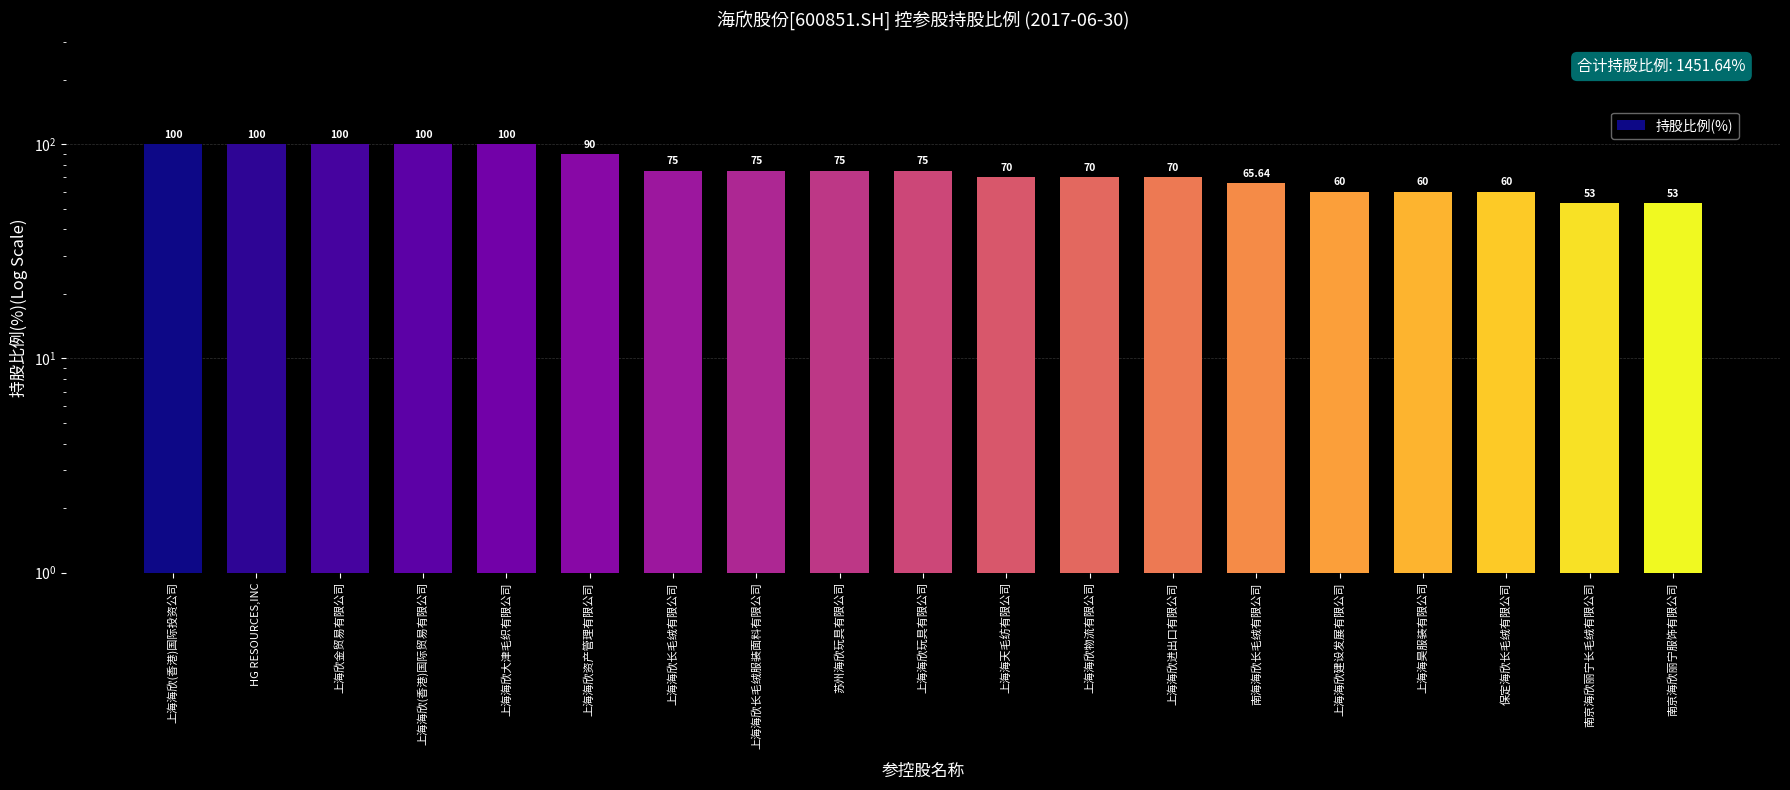

The value at 上海海昊服装有限公司 is 33.6. True or false?

False